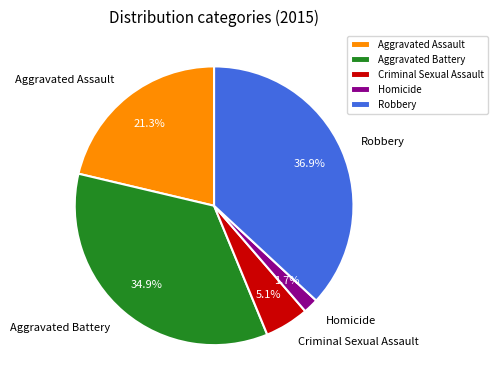

Is the sum of Criminal Sexual Assault and Aggravated Battery greater than half?

No